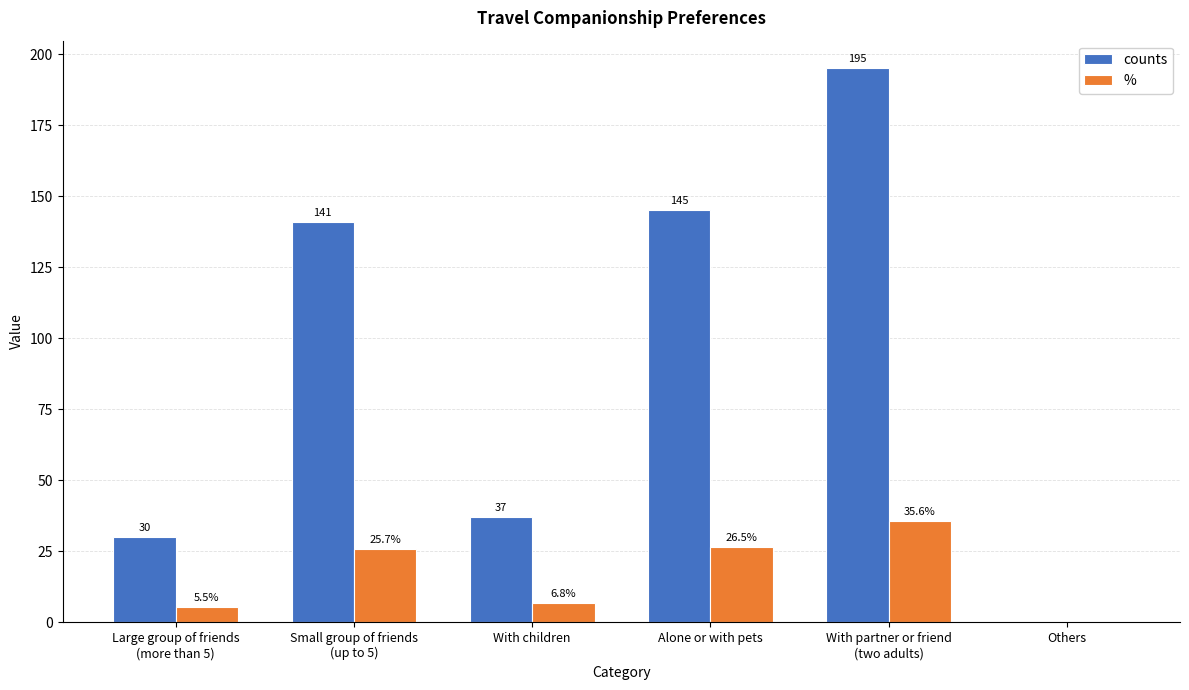

At which category is the sum across all series the highest?

With partner or friend
(two adults)